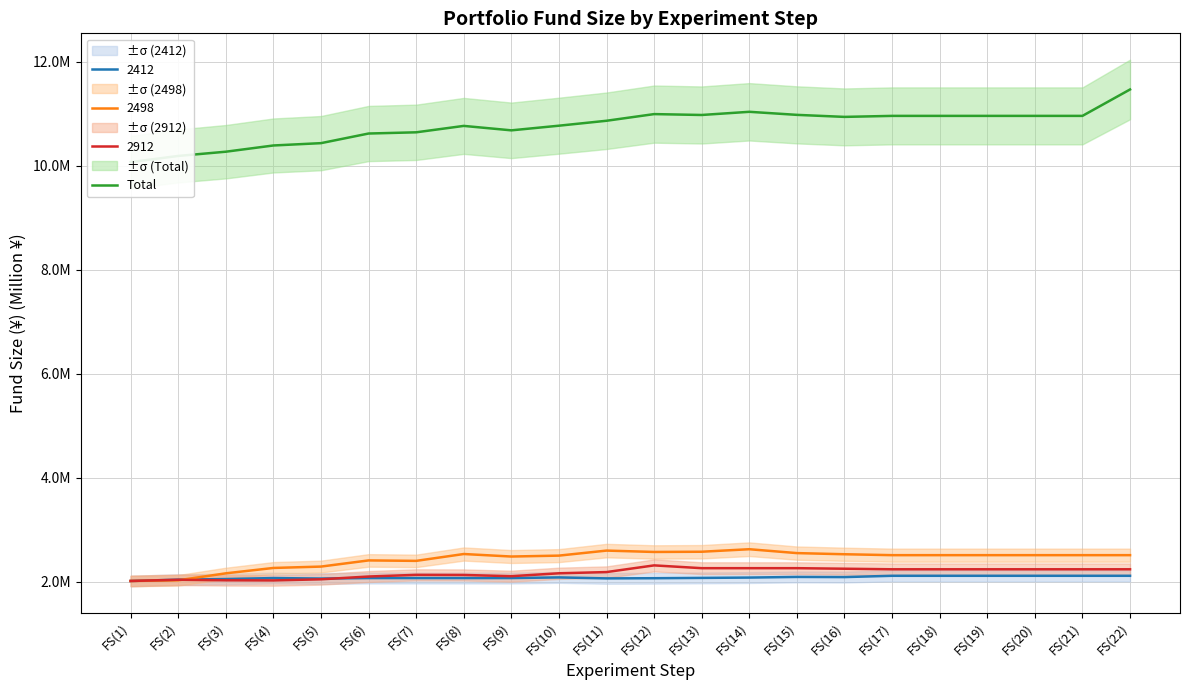

How many points are lower than both their immediate neighbors (excluding endpoints)?

3